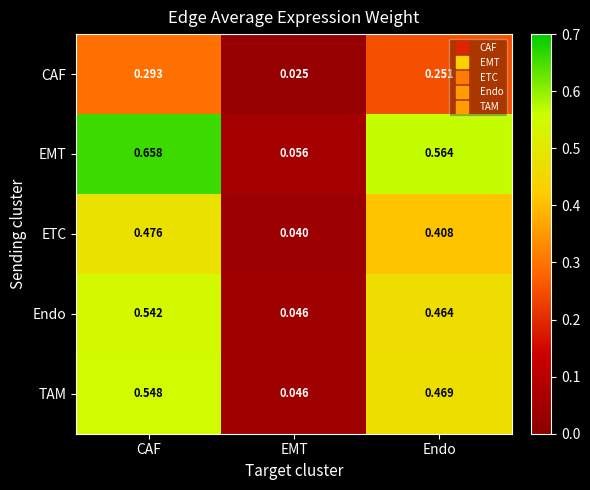

What is the total value across all series at CAF?

2.5